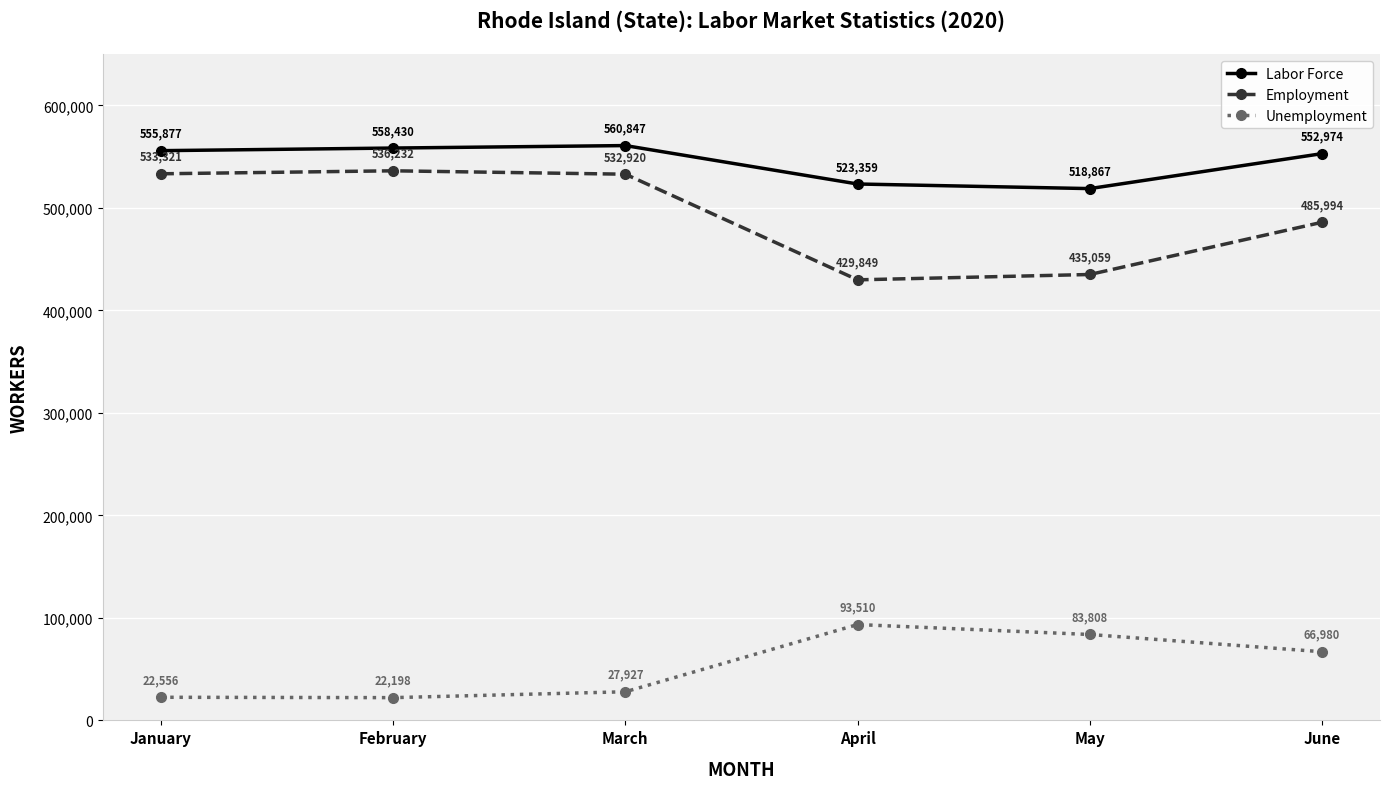

Count the number of categories in the chart.

6